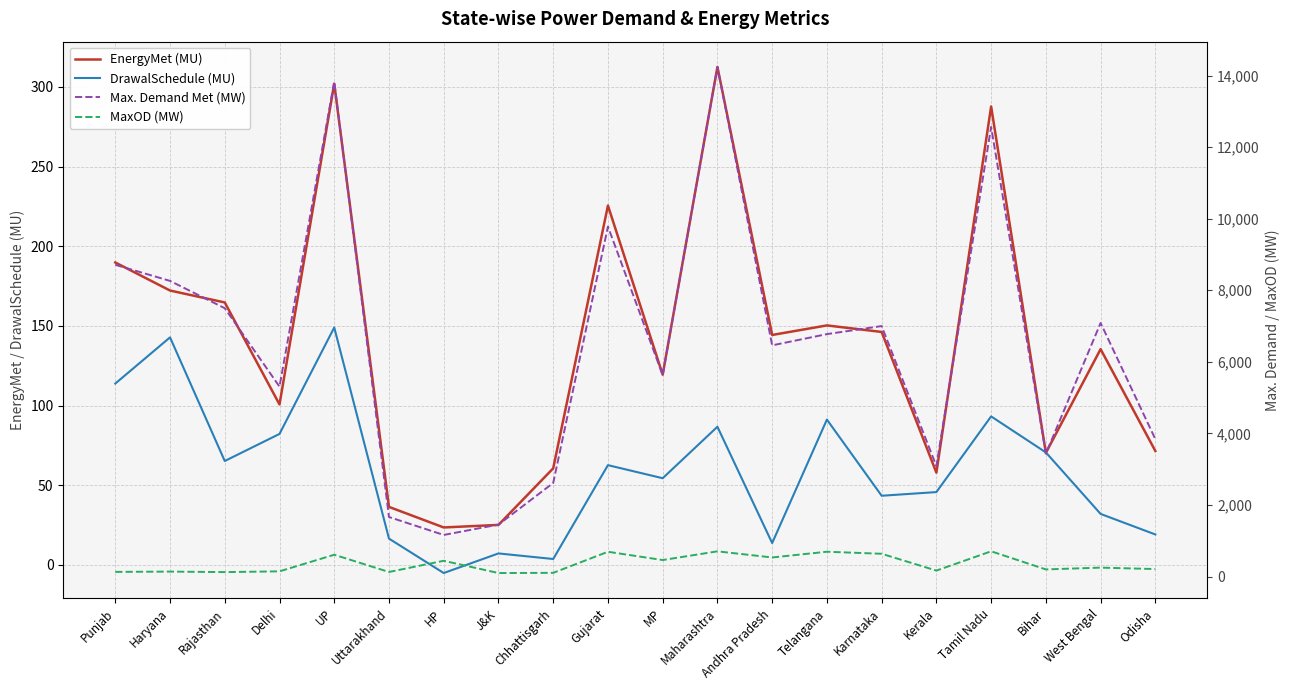

How many categories are shown in the chart?

20